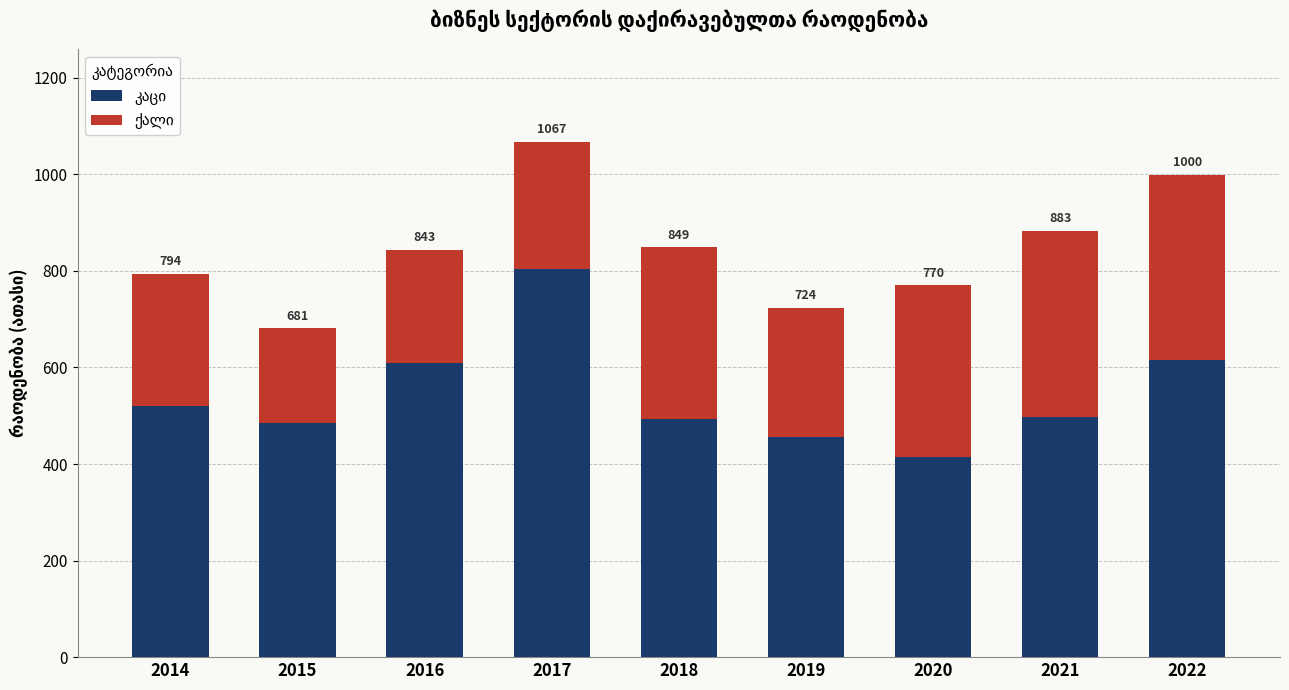

Does the chart contain stacked bars?

Yes